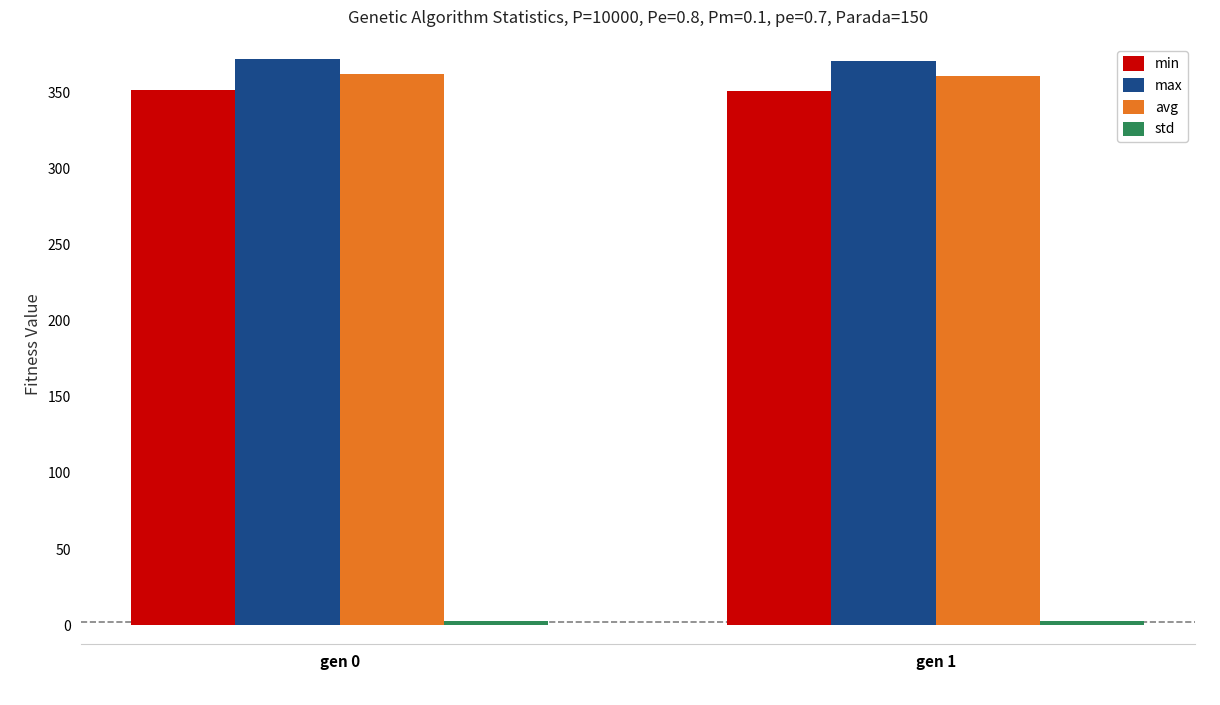

What is the difference between the maximum and minimum values in the max series?

1.3